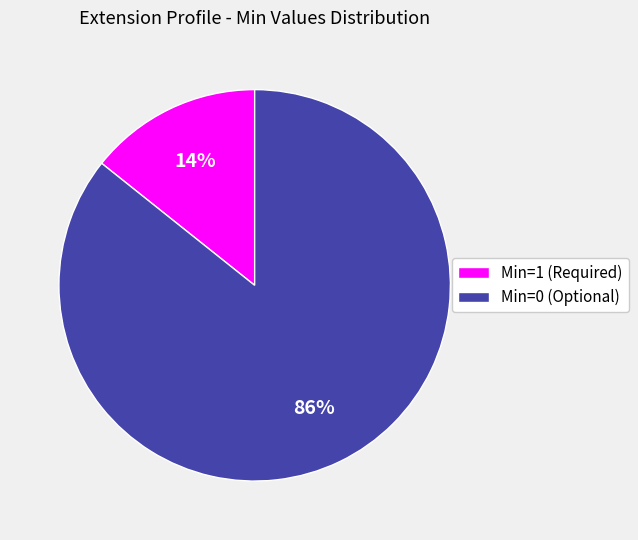

To the nearest percent, what portion does Min=0 (Optional) represent?

86%